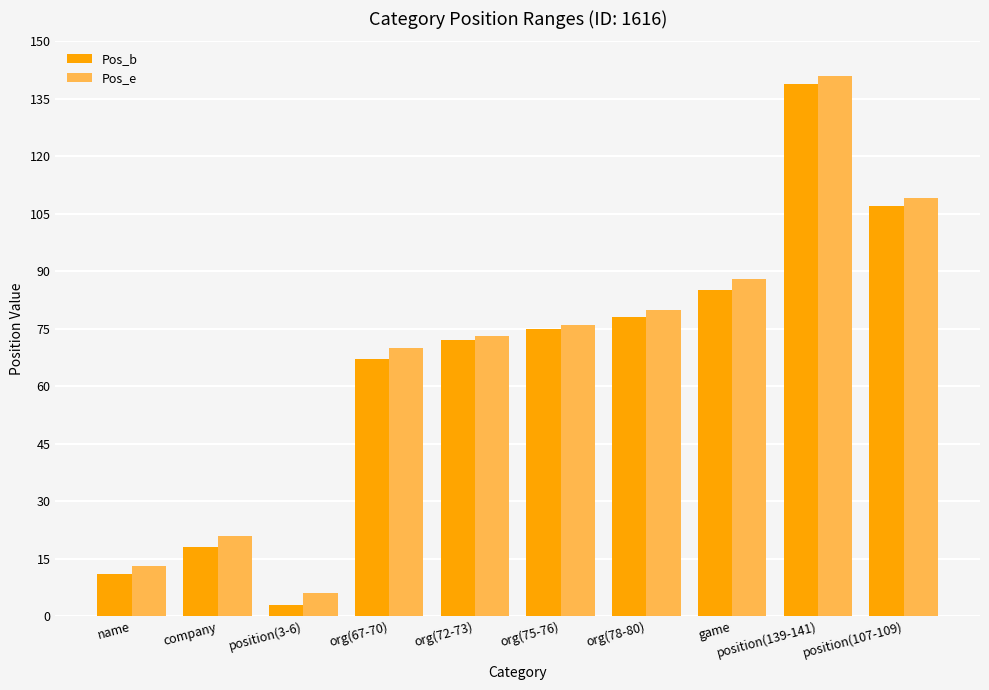

Reading left to right, list all the values displayed in this chart.

Pos_b: name=11	company=18	position(3-6)=3	org(67-70)=67	org(72-73)=72	org(75-76)=75	org(78-80)=78	game=85	position(139-141)=139	position(107-109)=107
Pos_e: name=13	company=21	position(3-6)=6	org(67-70)=70	org(72-73)=73	org(75-76)=76	org(78-80)=80	game=88	position(139-141)=141	position(107-109)=109